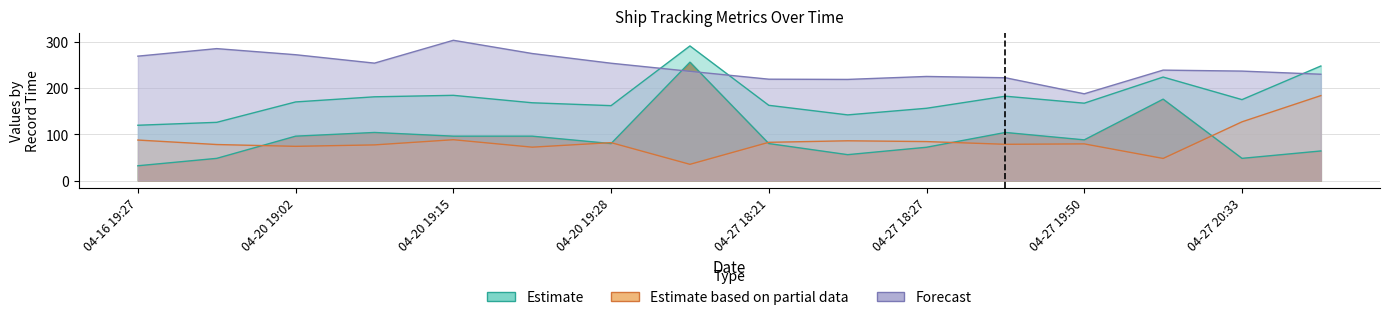

What position from the right is 04-27 18:21?

8